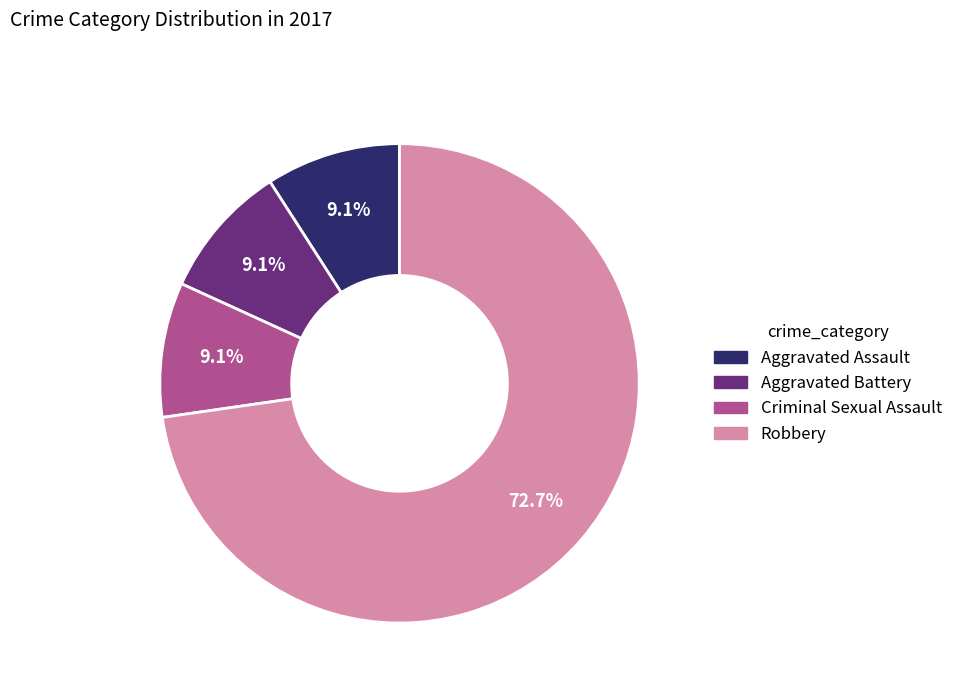

To the nearest percent, what portion does Aggravated Battery represent?

9%